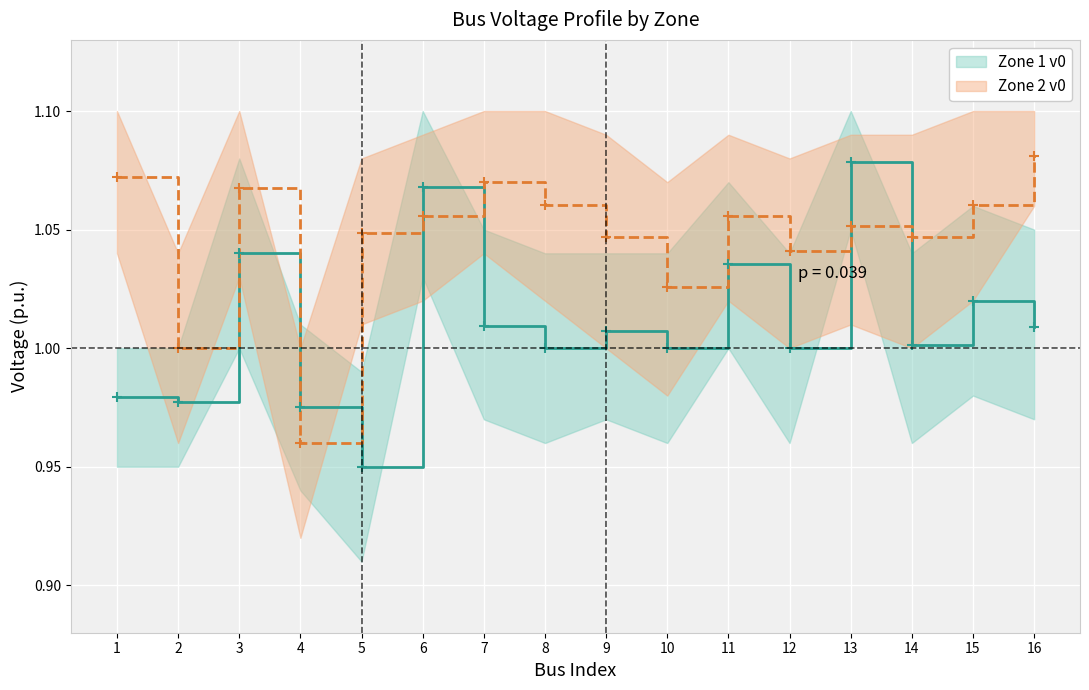

What is the total value across all series at 3?

2.1